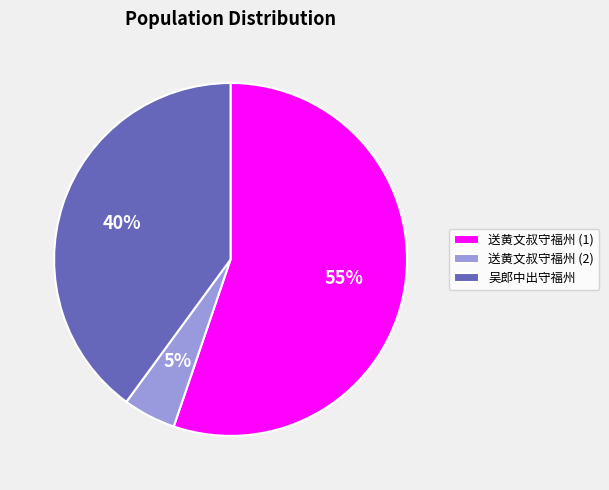

True or false: 吴郎中出守福州 accounts for 52% of the total.

False